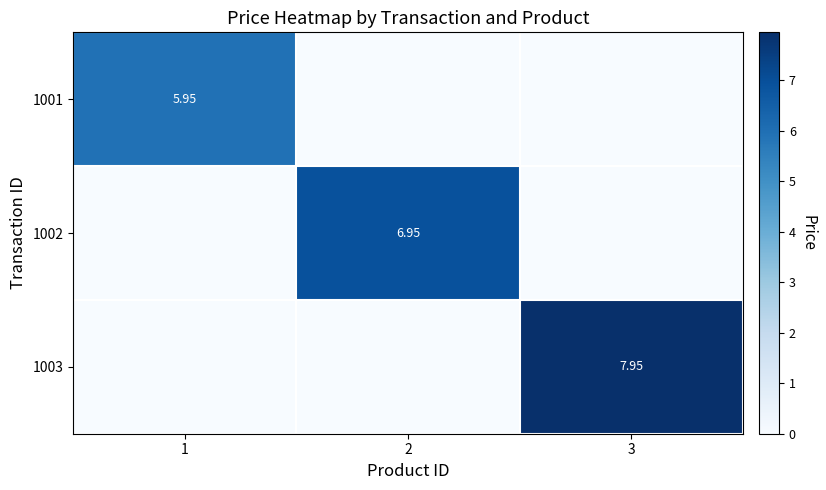

Is the value of 1002 at 2 greater than the value of 1003 at 3?

No